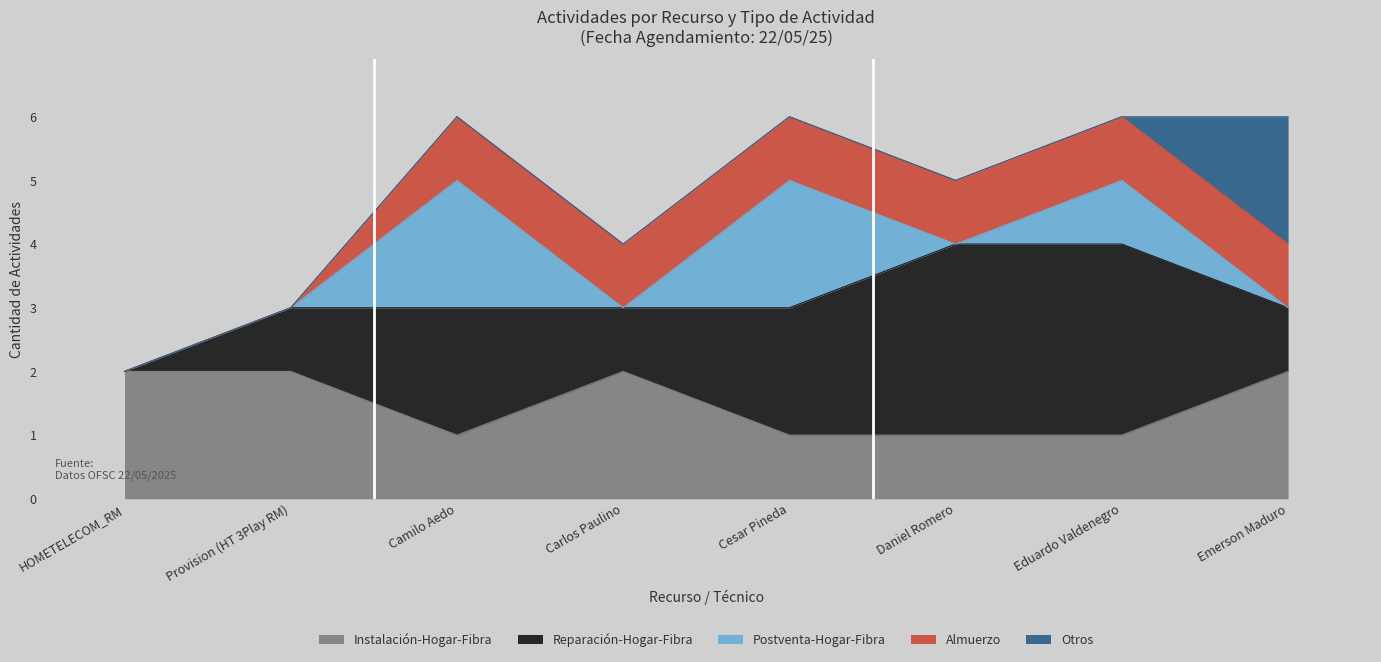

What is the total value across all series at Camilo Aedo?

6